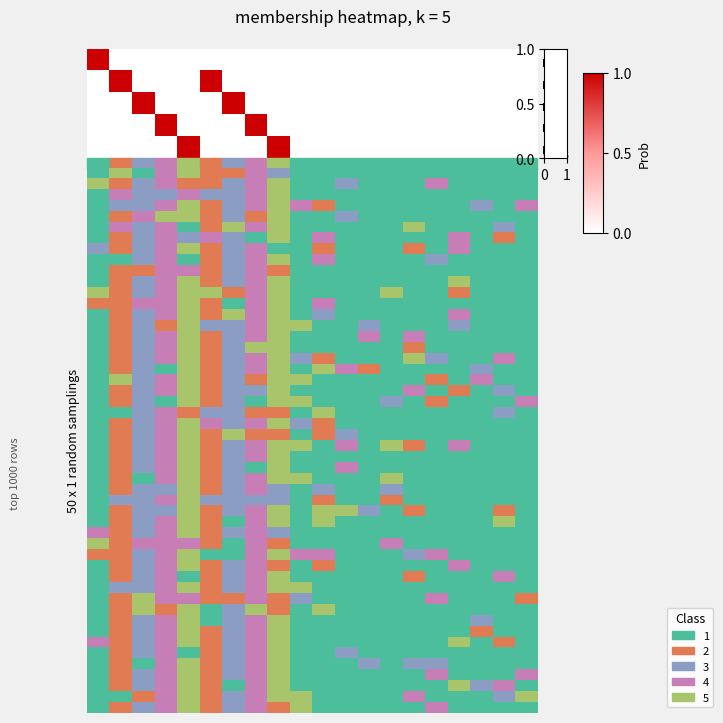

What is the spread (max minus min) of values at 2?

1